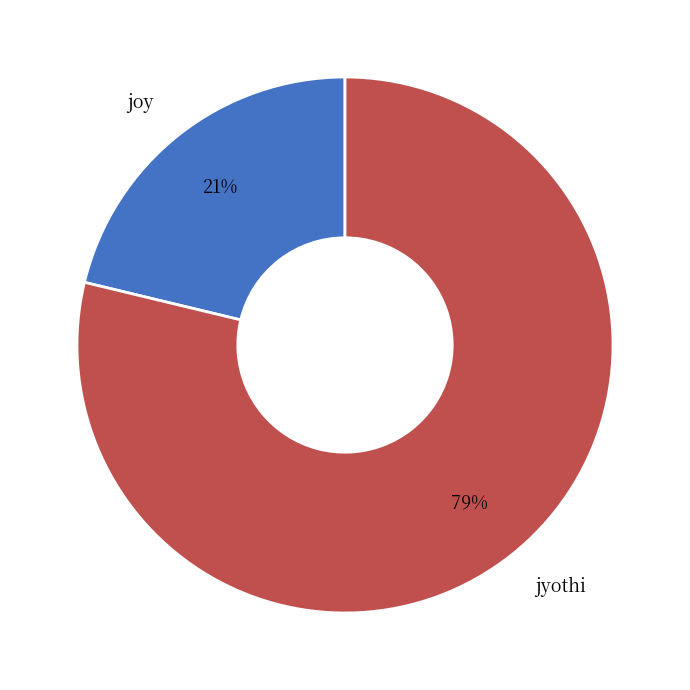

To the nearest percent, what is the combined percentage of jyothi and joy?

100%